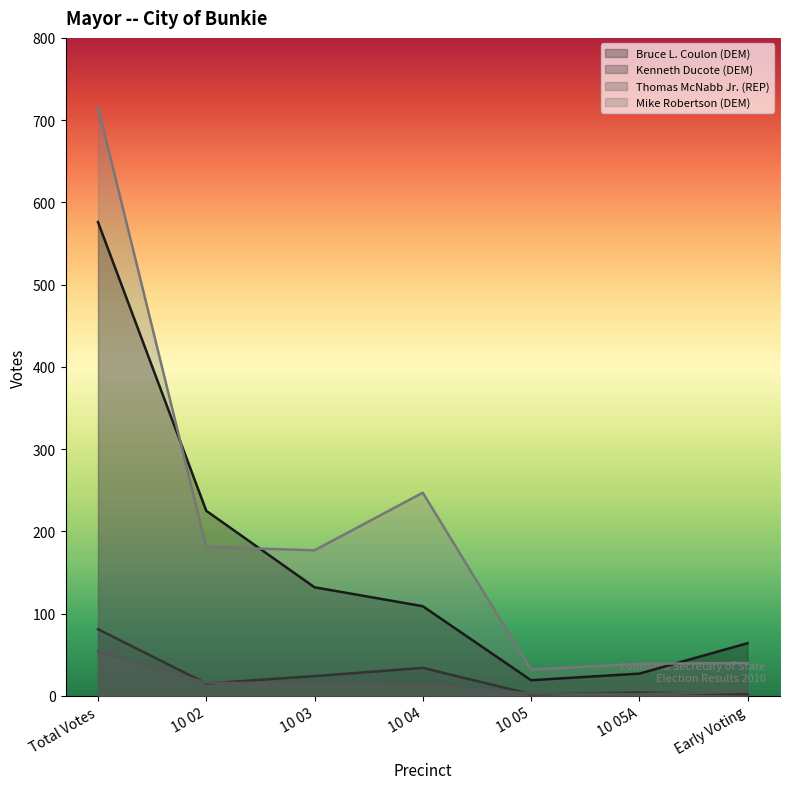

Count the number of categories in the chart.

7